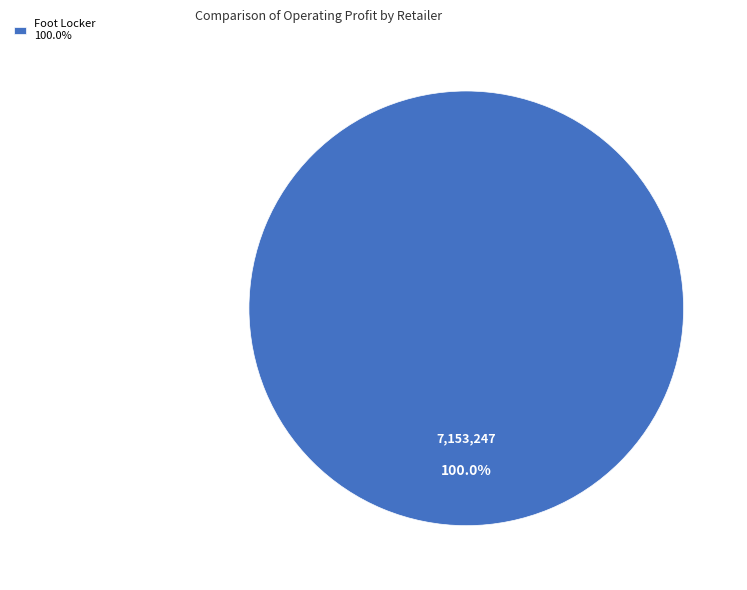

Is there a majority slice in this chart?

Yes